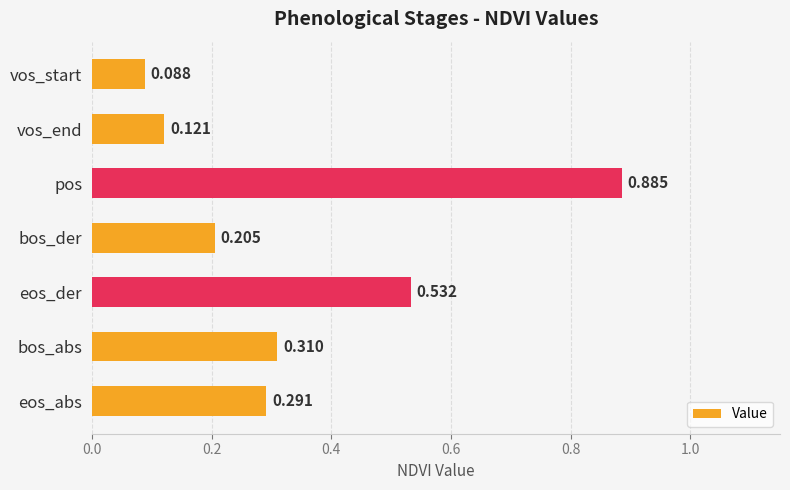

Between vos_end and eos_der, which is larger?

eos_der